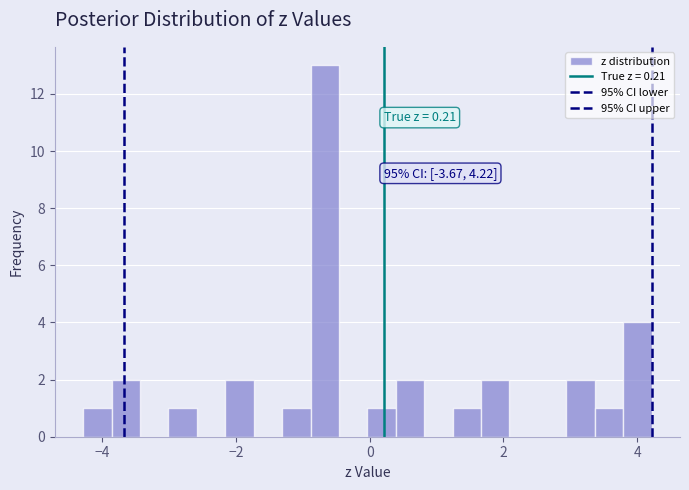

Around what value on the x-axis is the tallest bar? Give the approximate position of its centre, as read against the axis.

-0.6